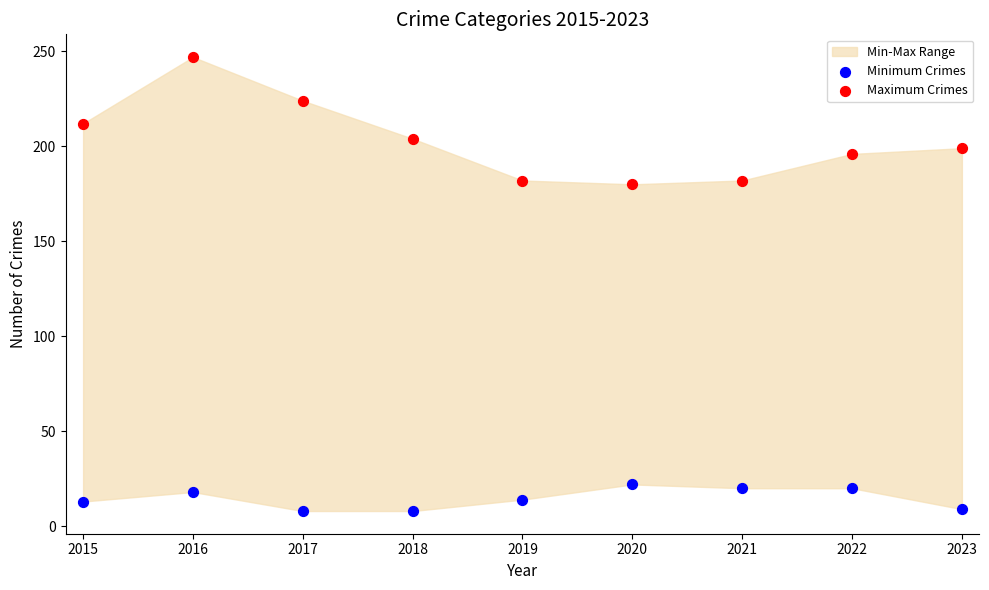

Which series has the widest spread of Y values?

Maximum Crimes